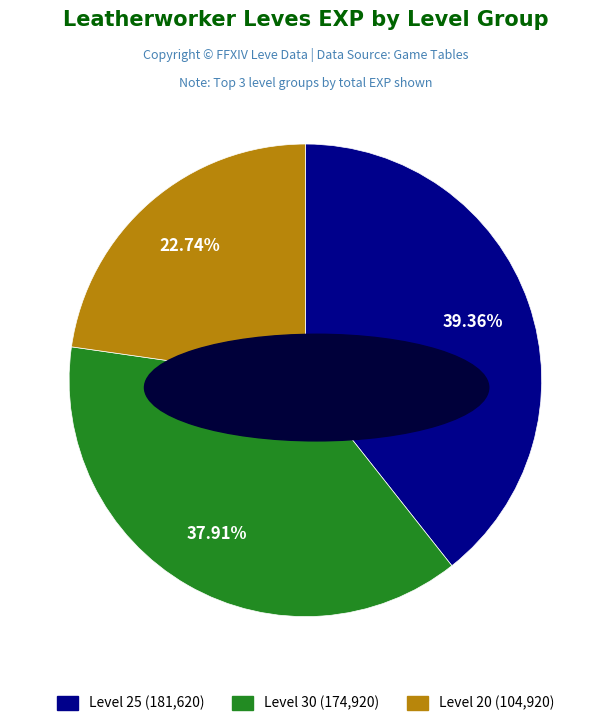

Does any single category account for the majority?

No